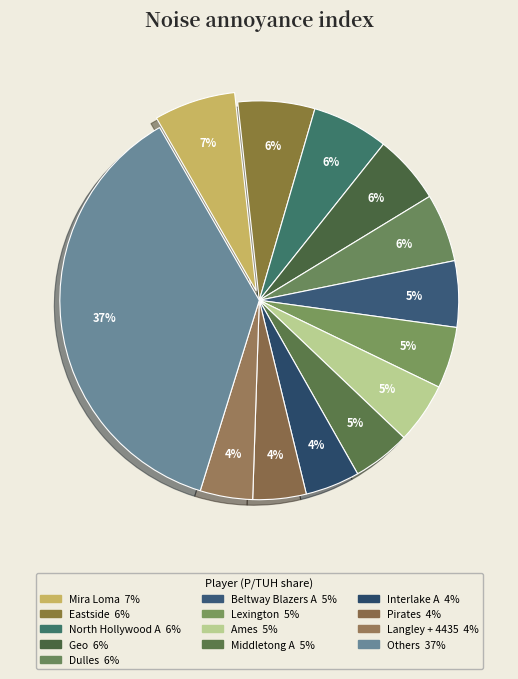

Is there a majority slice in this chart?

No